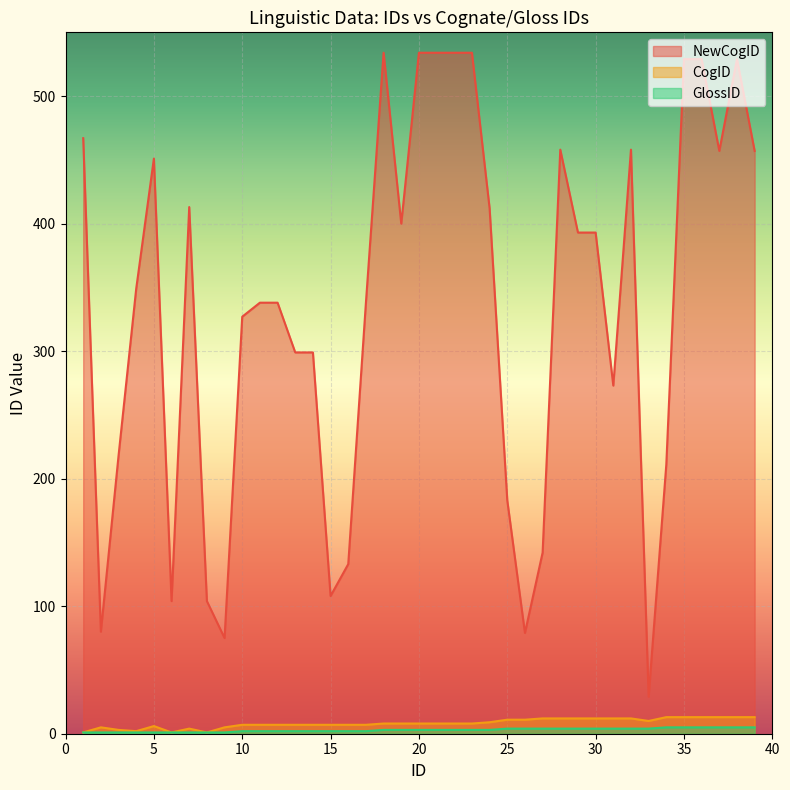

True or false: CogID has a value of 22 at 38.

False